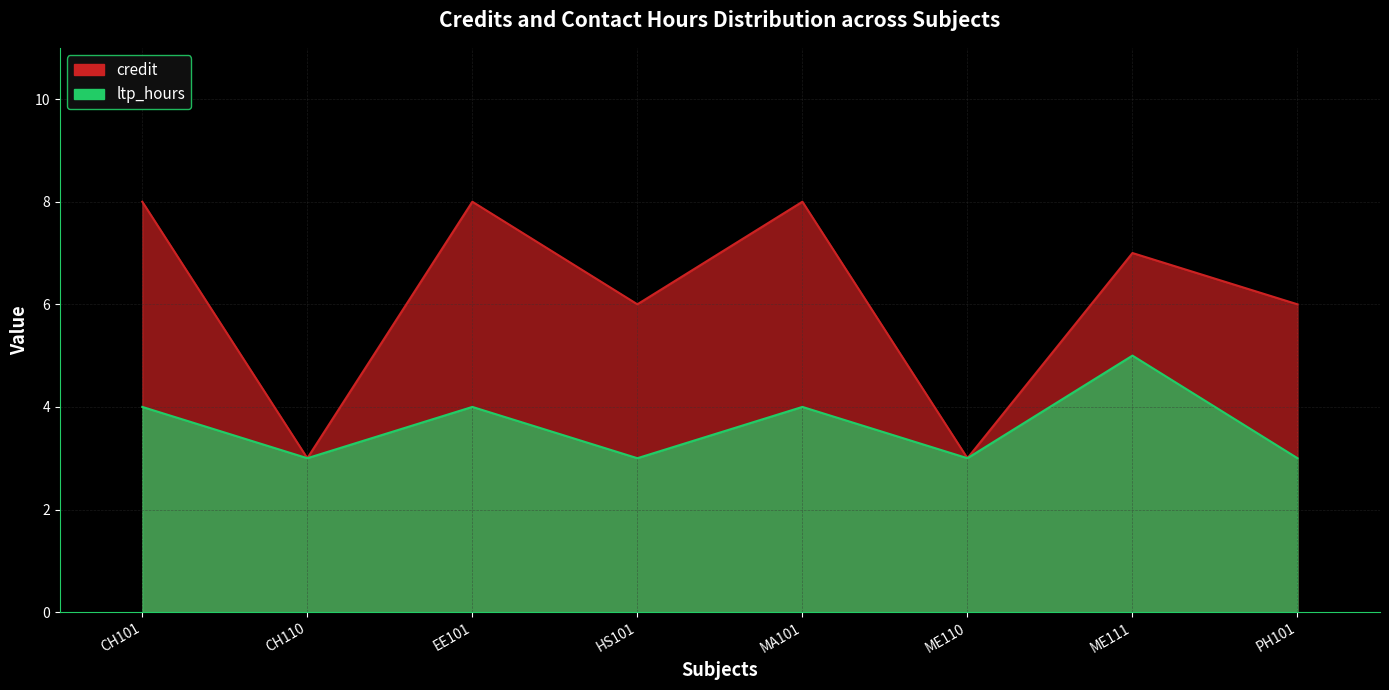

How many lines are shown in the chart?

2